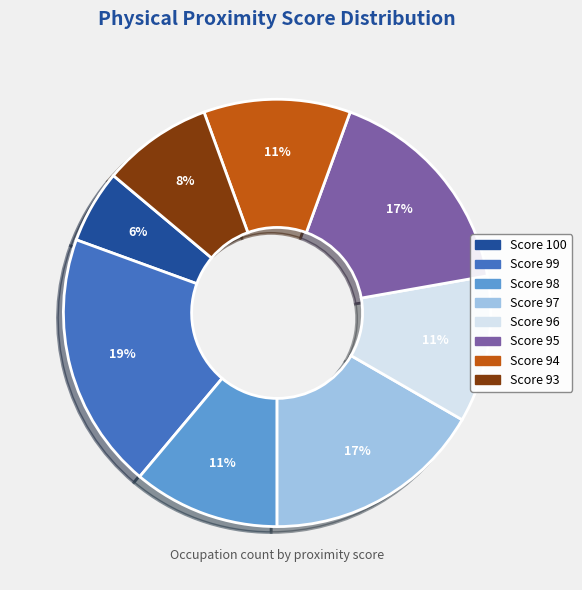

To the nearest percent, what is the average slice percentage?

12%